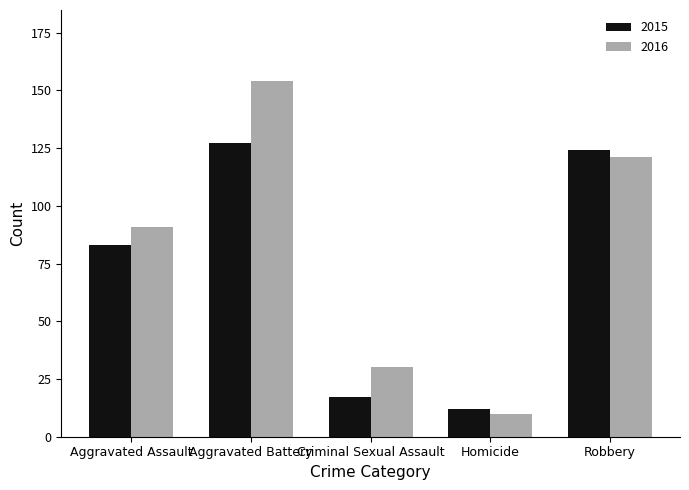

What is the value of the 2015 bar at the 1st from the left?

83